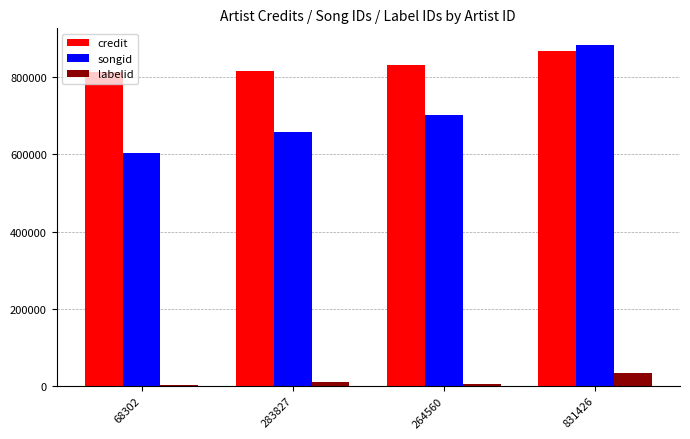

What is the maximum value shown in the chart?

882853